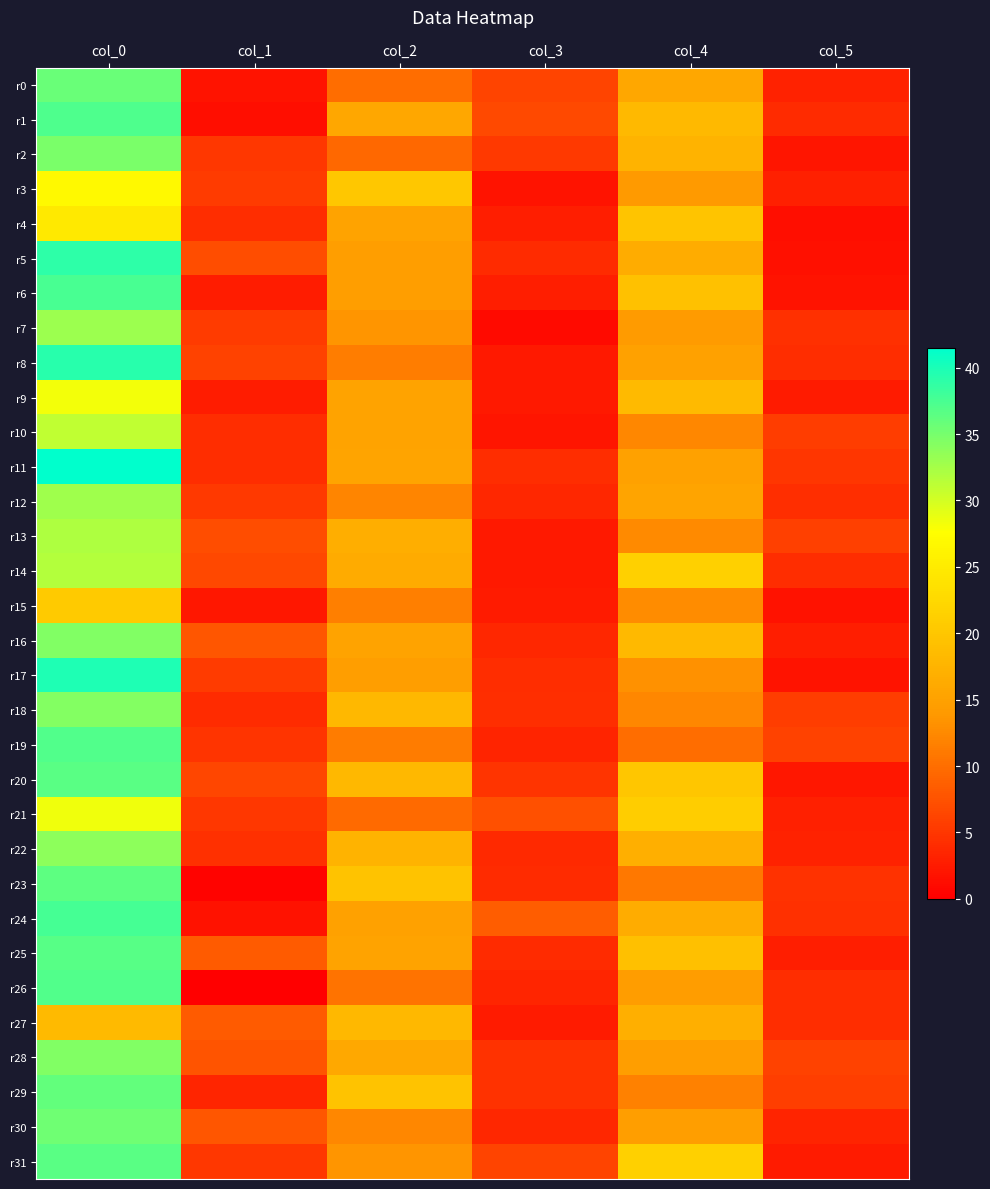

Which series changed the most between col_3 and col_4?

r14